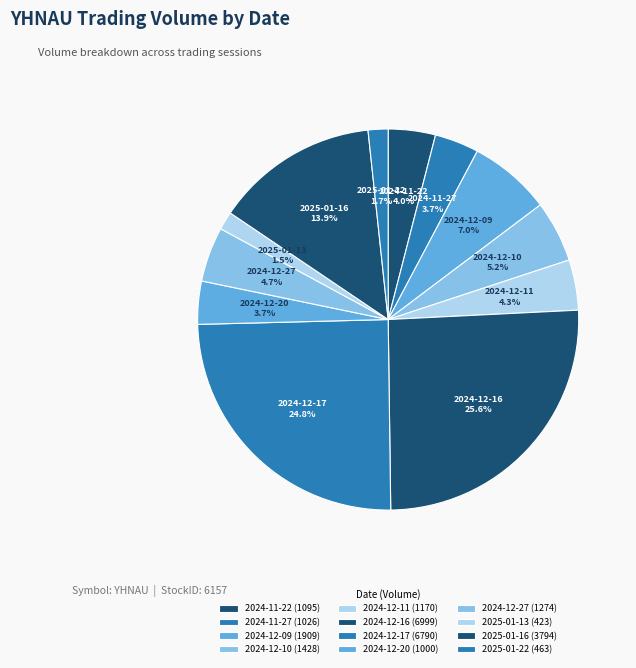

To the nearest percent, what is the average slice percentage?

8%